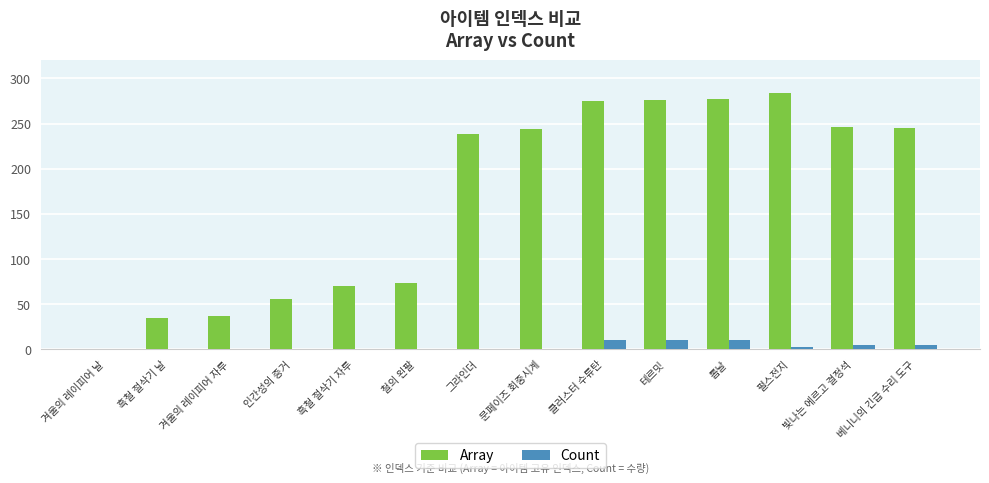

What is the maximum value for Count?

10